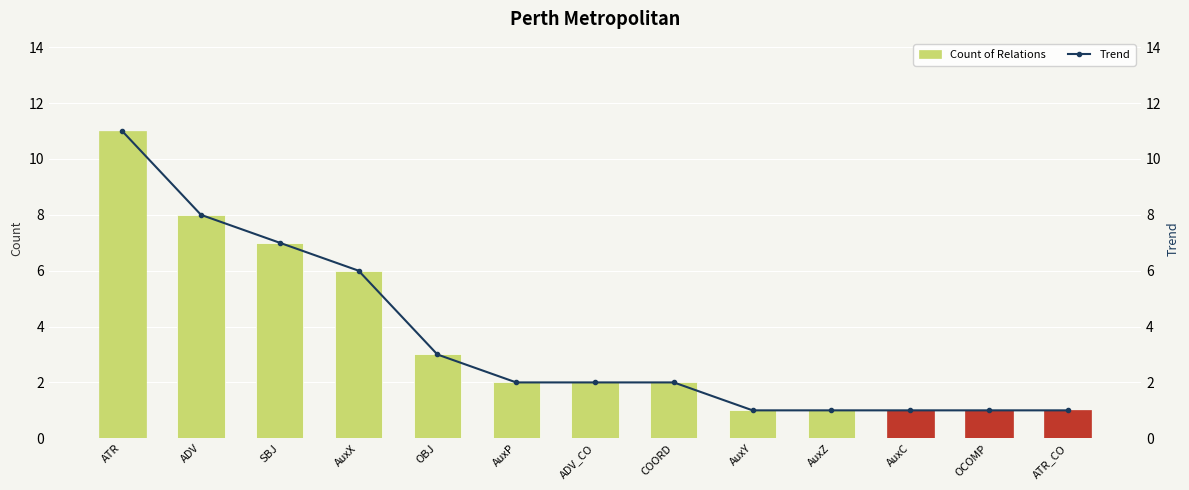

Reading right to left, list all the values displayed in this chart.

Count of Relations: ATR_CO=1	OCOMP=1	AuxC=1	AuxZ=1	AuxY=1	COORD=2	ADV_CO=2	AuxP=2	OBJ=3	AuxX=6	SBJ=7	ADV=8	ATR=11
Trend: ATR_CO=1	OCOMP=1	AuxC=1	AuxZ=1	AuxY=1	COORD=2	ADV_CO=2	AuxP=2	OBJ=3	AuxX=6	SBJ=7	ADV=8	ATR=11